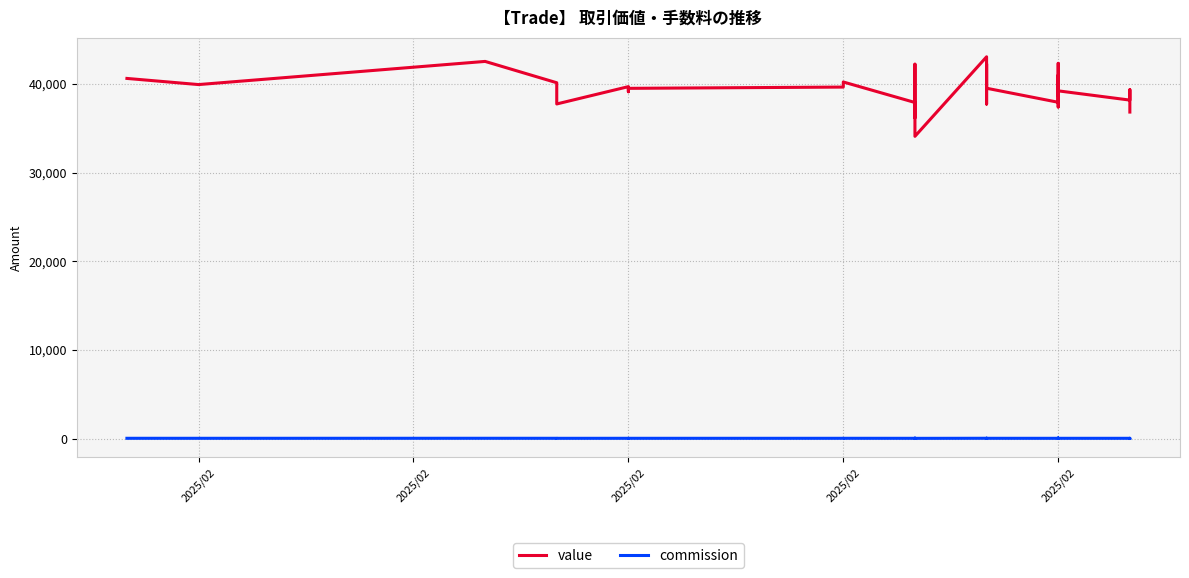

Where is the first local maximum for value?

2025/02